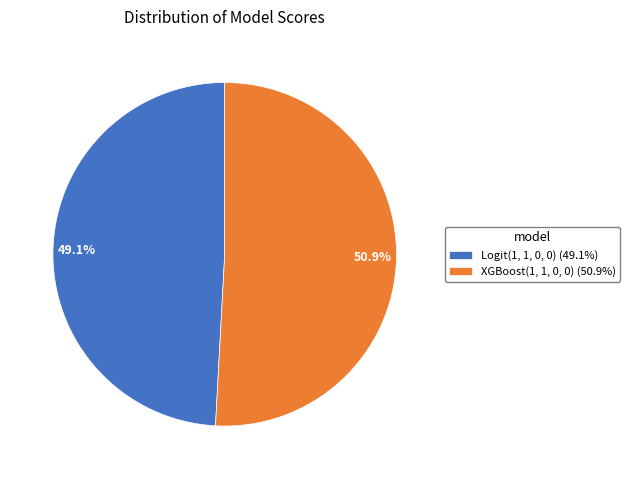

Between Logit(1, 1, 0, 0) and XGBoost(1, 1, 0, 0), which is larger?

XGBoost(1, 1, 0, 0)